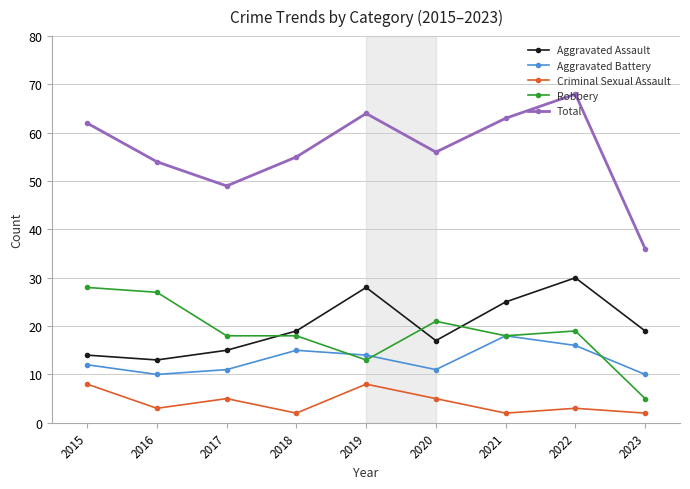

Between 2017 and 2022, which series saw the biggest shift?

Total